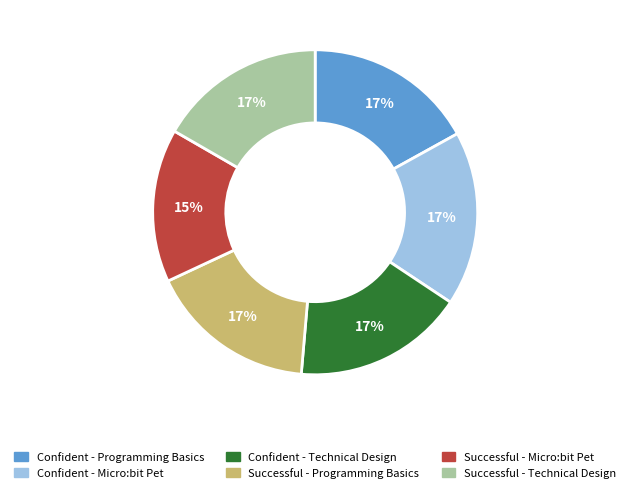

True or false: Confident - Programming Basics accounts for 22% of the total.

False